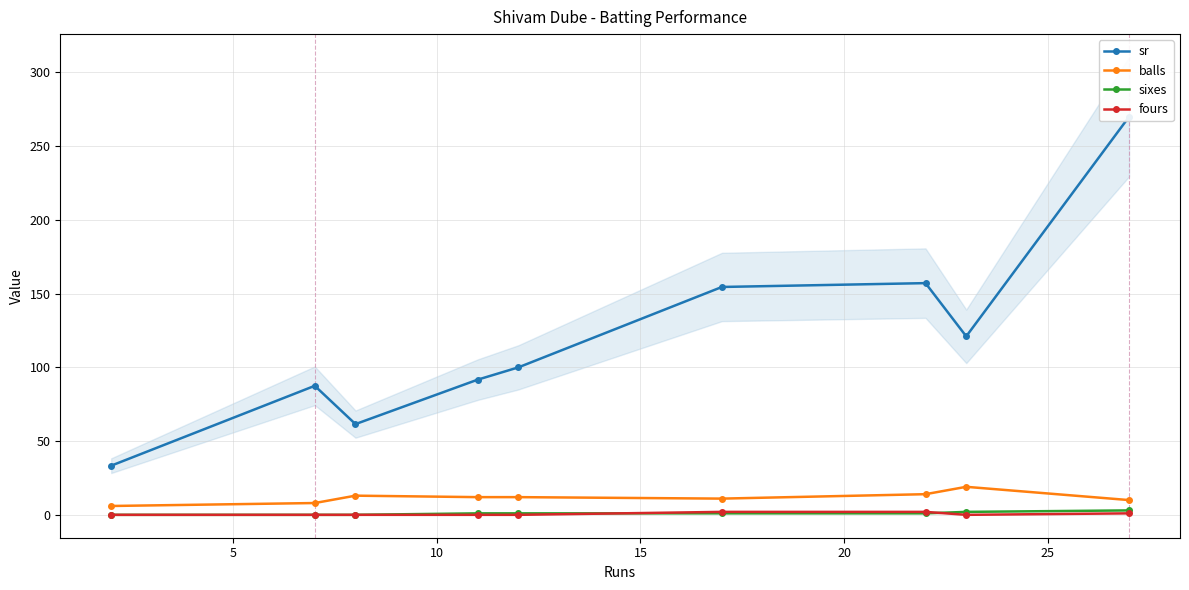

True or false: balls has more than 1 interior local peaks.

True